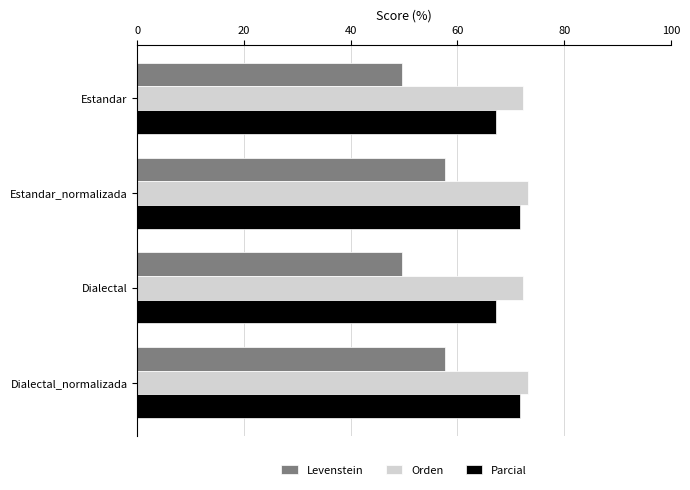

How many data points does each series have?

4